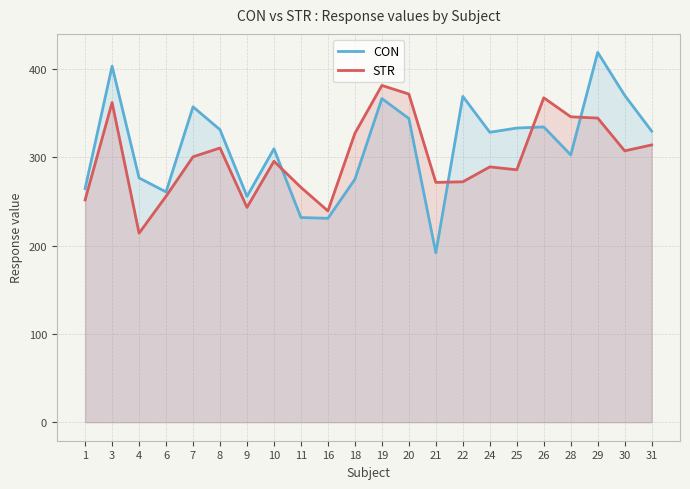

What is the maximum value for STR?

381.2